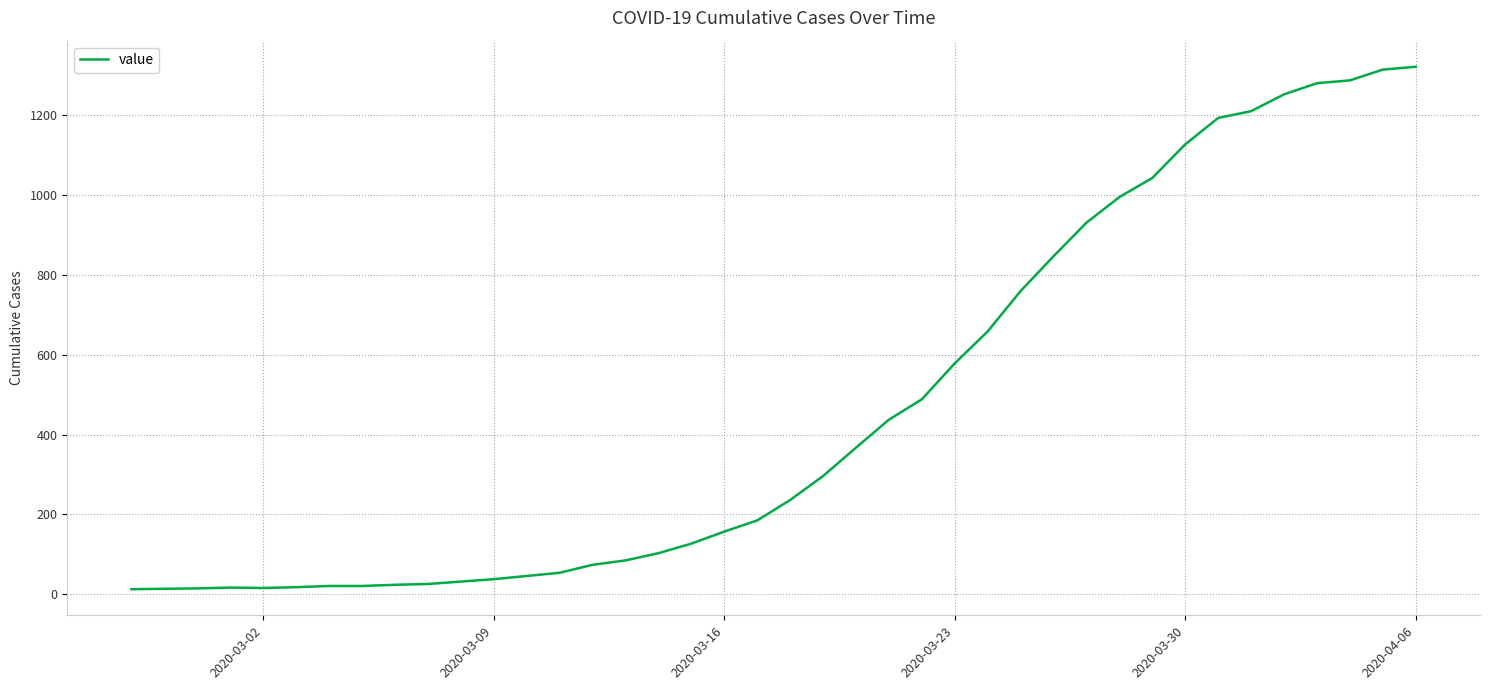

What is the difference between the maximum and minimum values?

1307